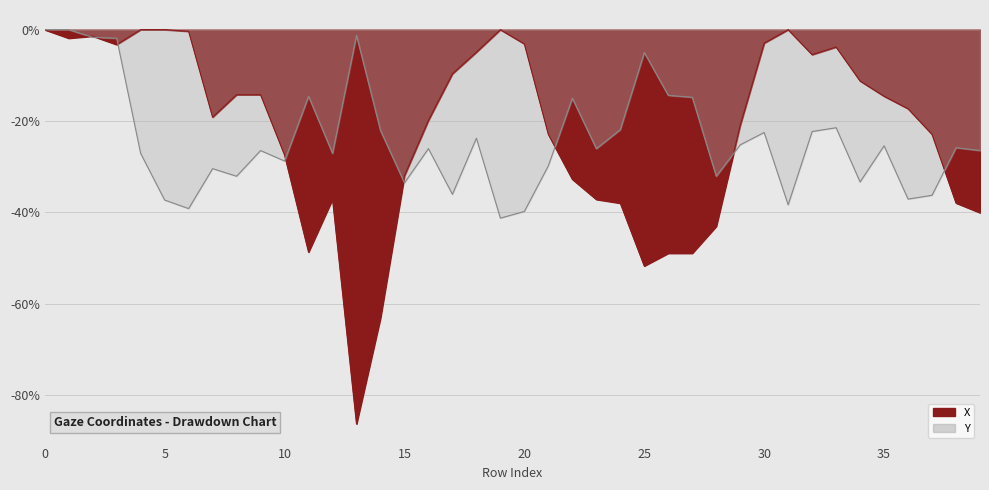

Which series ends up on top after the final intersection of X_line and Y_line?

Y_line